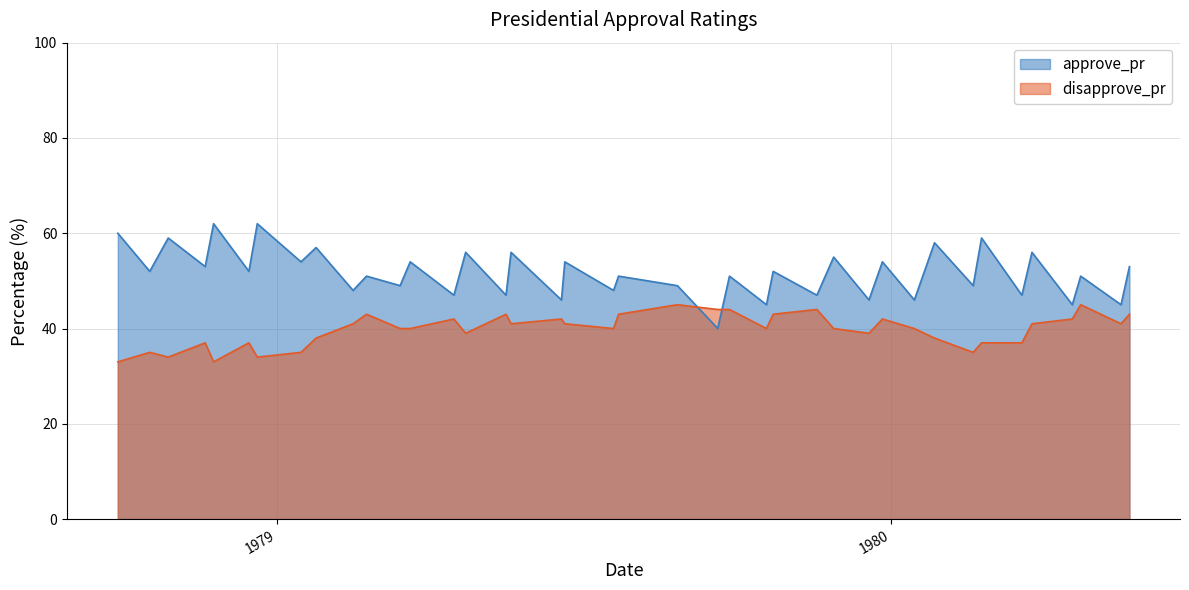

What is the label of the 9th point from the right?

1980-01-27